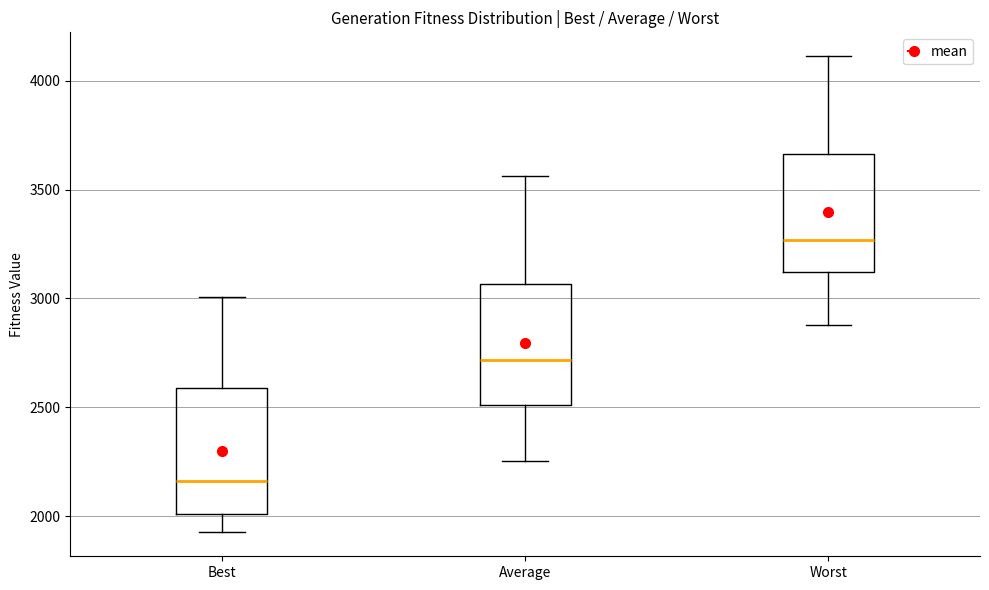

Reading left to right, transcribe this box plot: for each box, give where its median line is, the range the box spans, and where its two whiskers end, as read against the y-axis. The values are not printed on the chart, so give them approximately, as read against the axis.

Best: median 2150, box 2000 to 2600, whiskers 1950 to 3000
Average: median 2700, box 2500 to 3050, whiskers 2250 to 3550
Worst: median 3250, box 3100 to 3650, whiskers 2900 to 4100